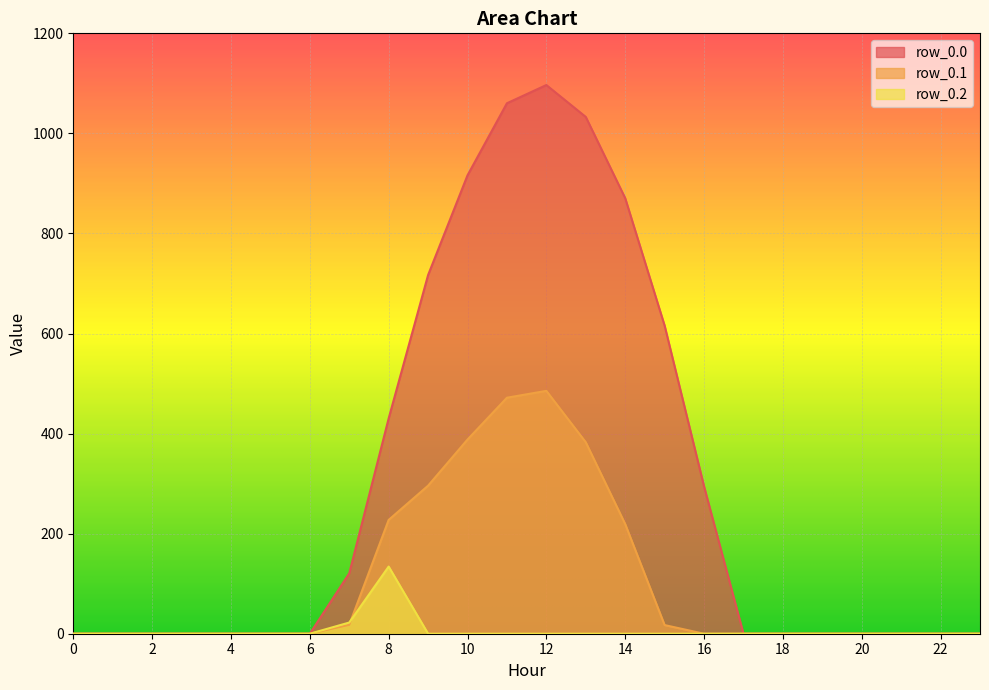

What is the sum of all row_0.1 values?

2505.4